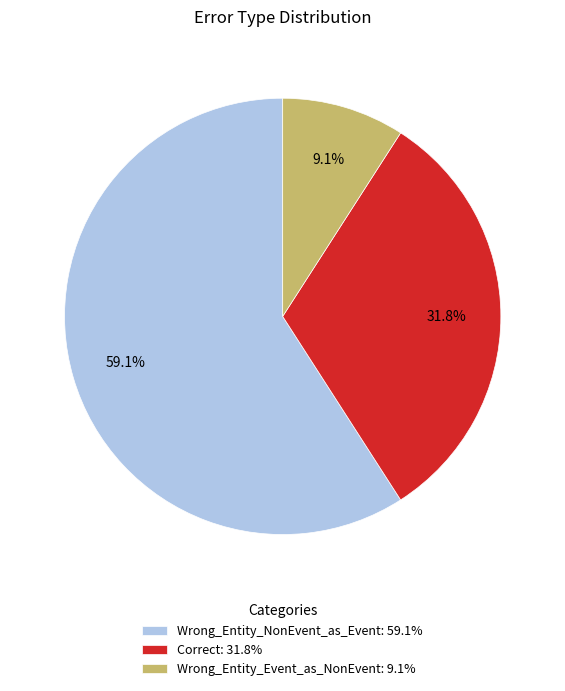

Combined, do Wrong_Entity_Event_as_NonEvent and Correct account for over 50%?

No